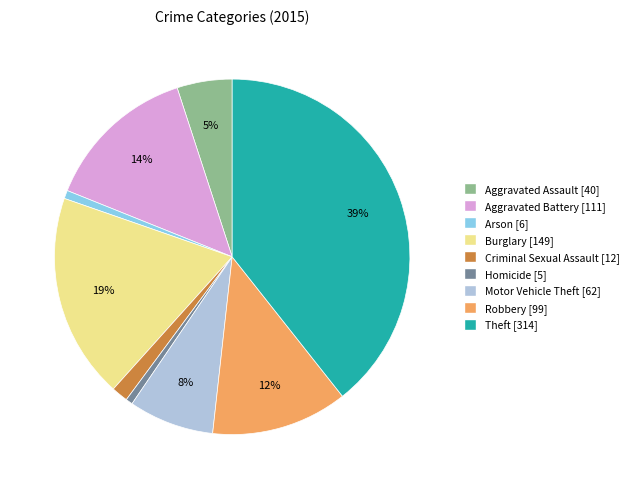

What percentage is the Motor Vehicle Theft slice, to the nearest percent?

8%